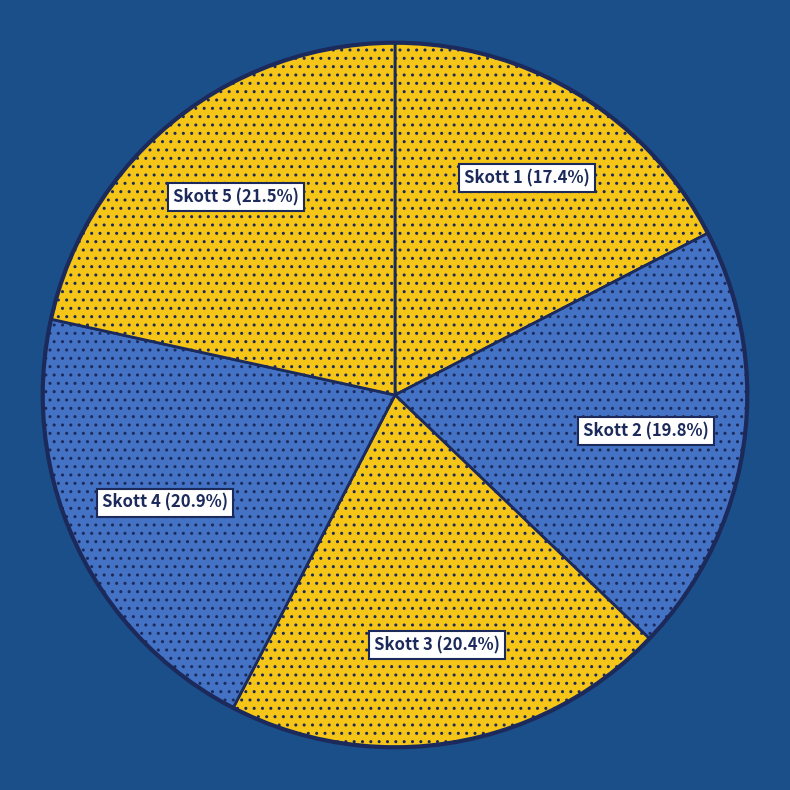

Approximately how many times larger is the value at Skott 4 compared to Skott 5?

1.0